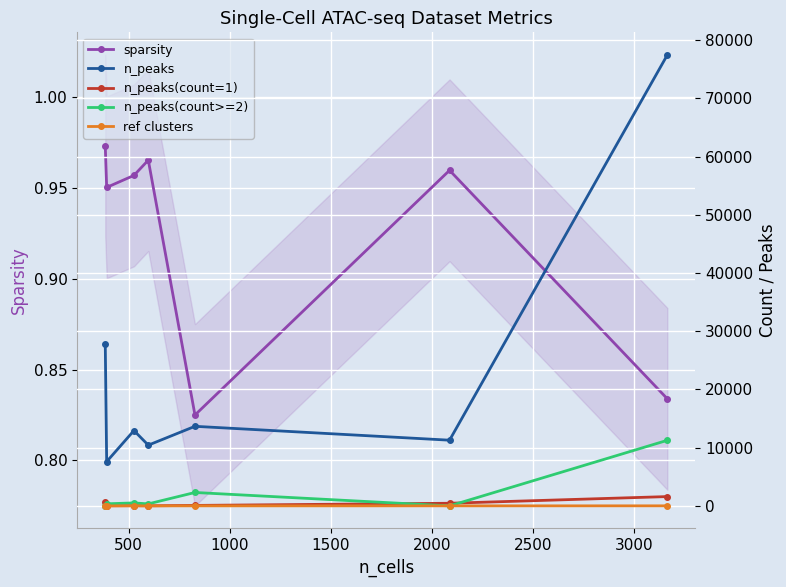

What is the value of the n_peaks(count=1) point at the 6th from the left?

455.4